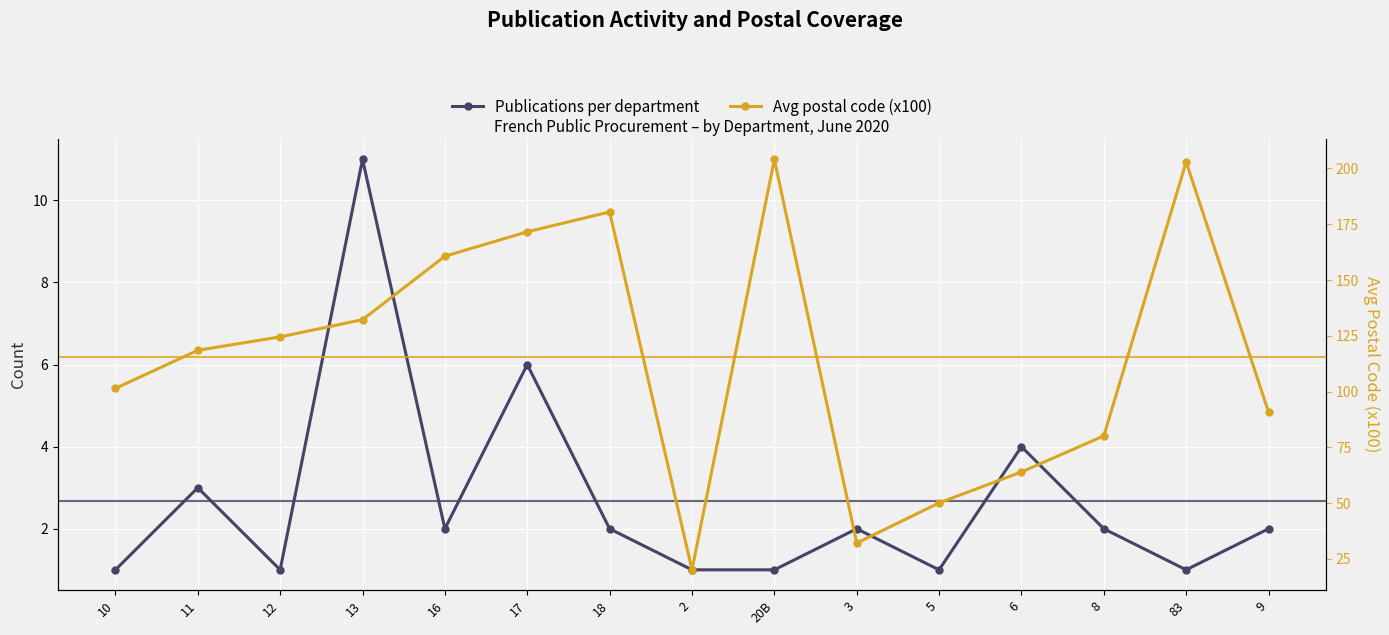

What position from the right is 9?

1